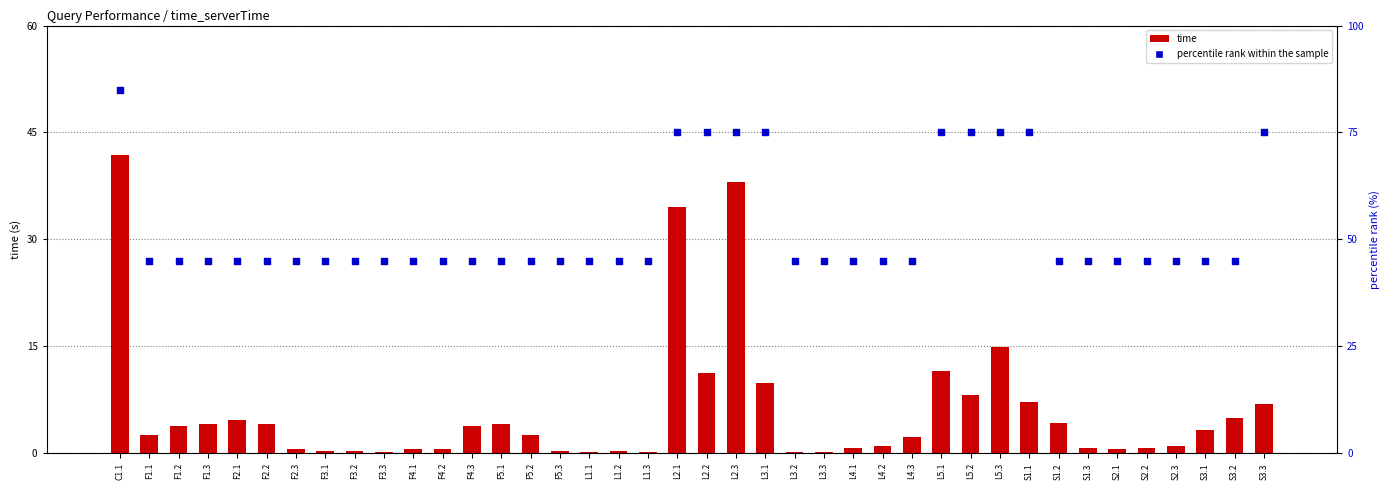

At which category is the sum across all series the highest?

C1.1